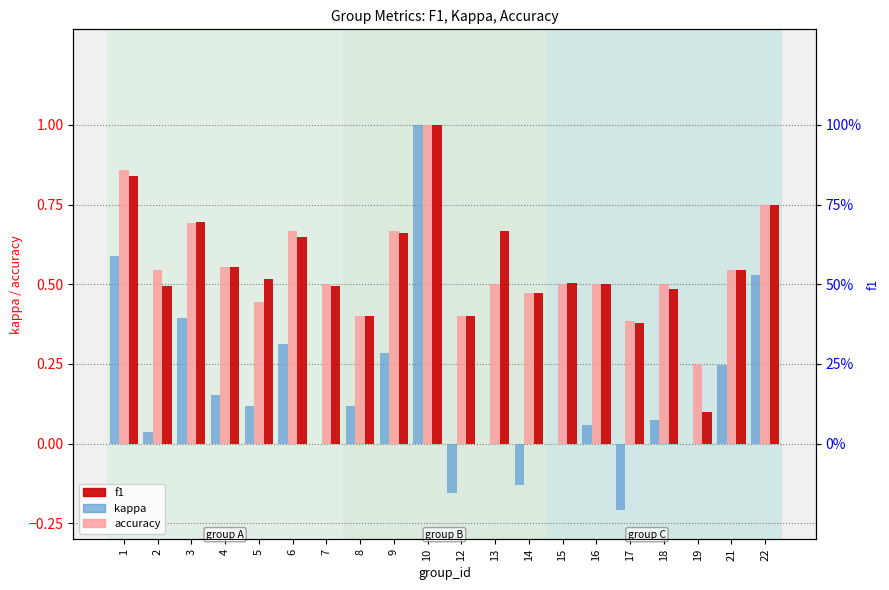

Are the bars horizontal?

No